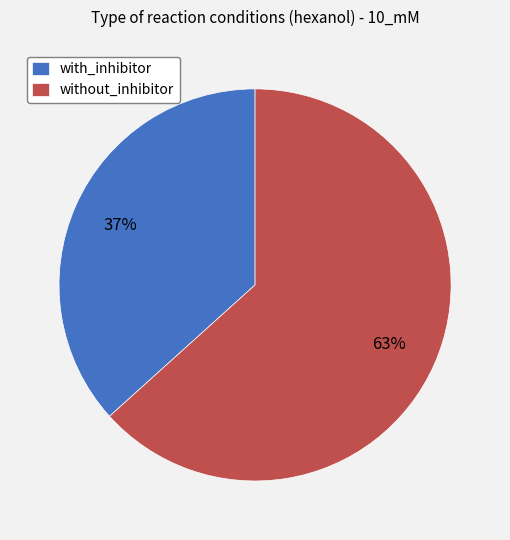

Combined, do without_inhibitor and with_inhibitor account for over 50%?

Yes